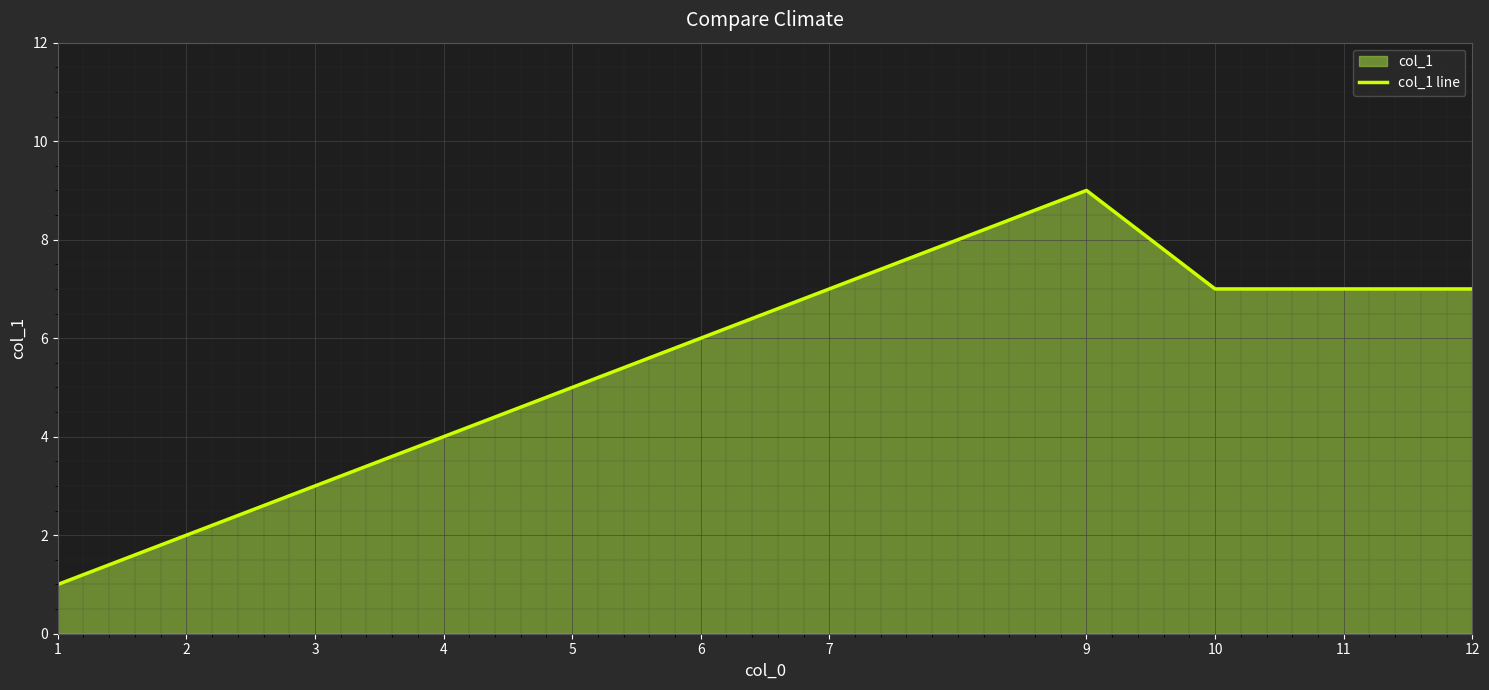

What is the sum of the values at 2 and 7?

9